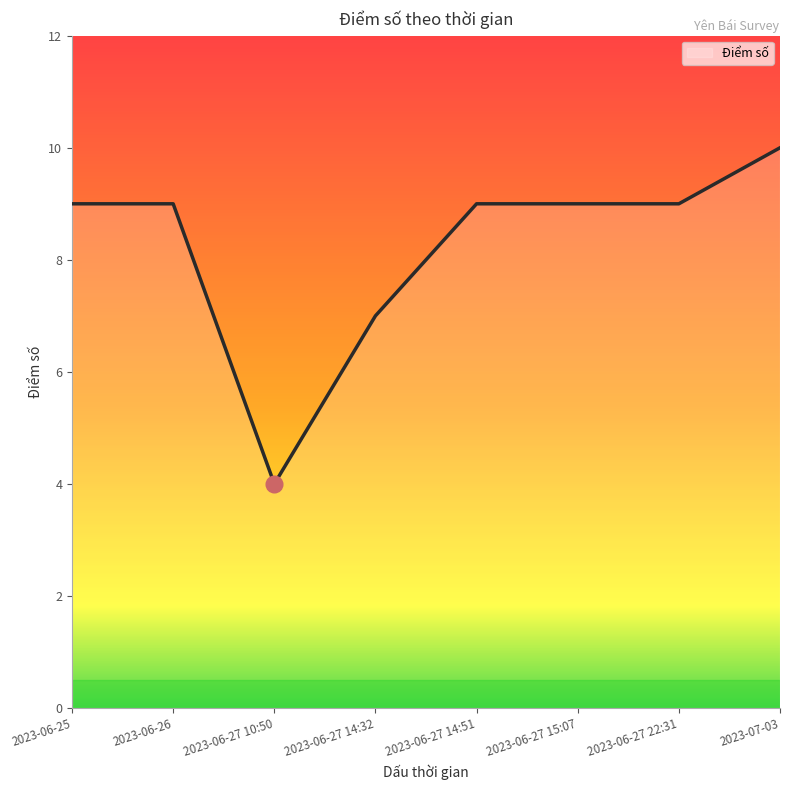

What is the difference between the second highest and minimum values?

5